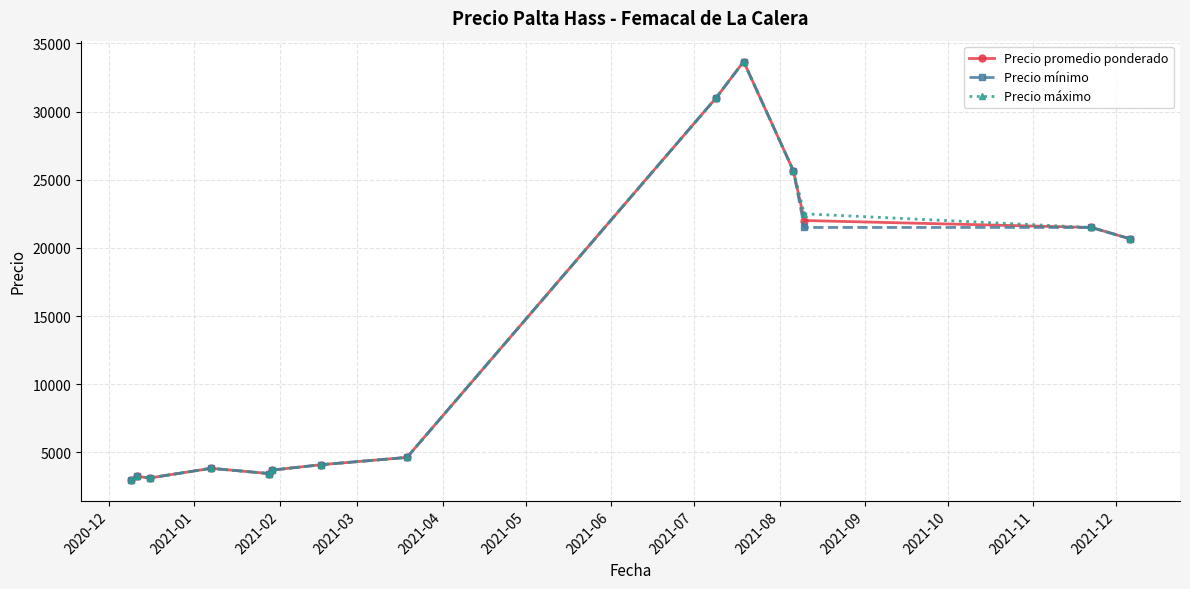

At how many categories does at least one series exceed 5528?

6